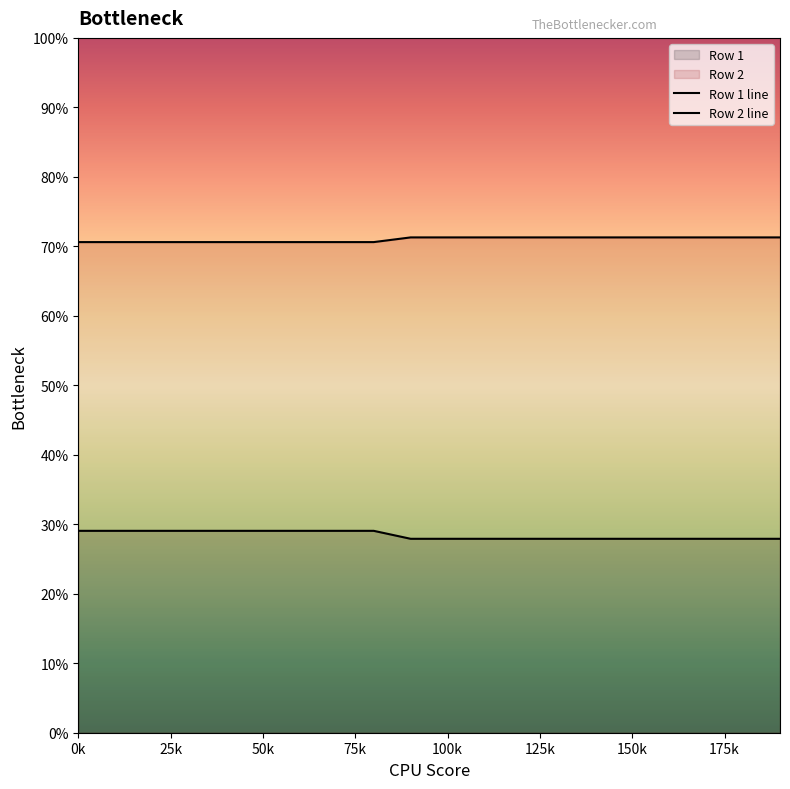

What are all the series names shown in the legend?

Row 1, Row 2